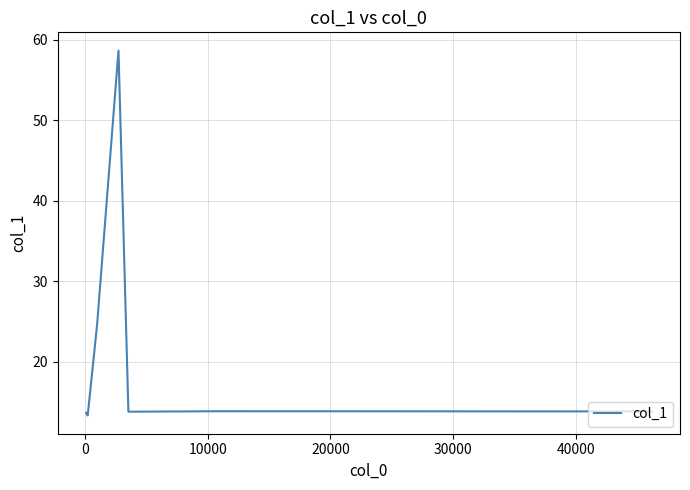

What is the greatest value displayed?

58.7